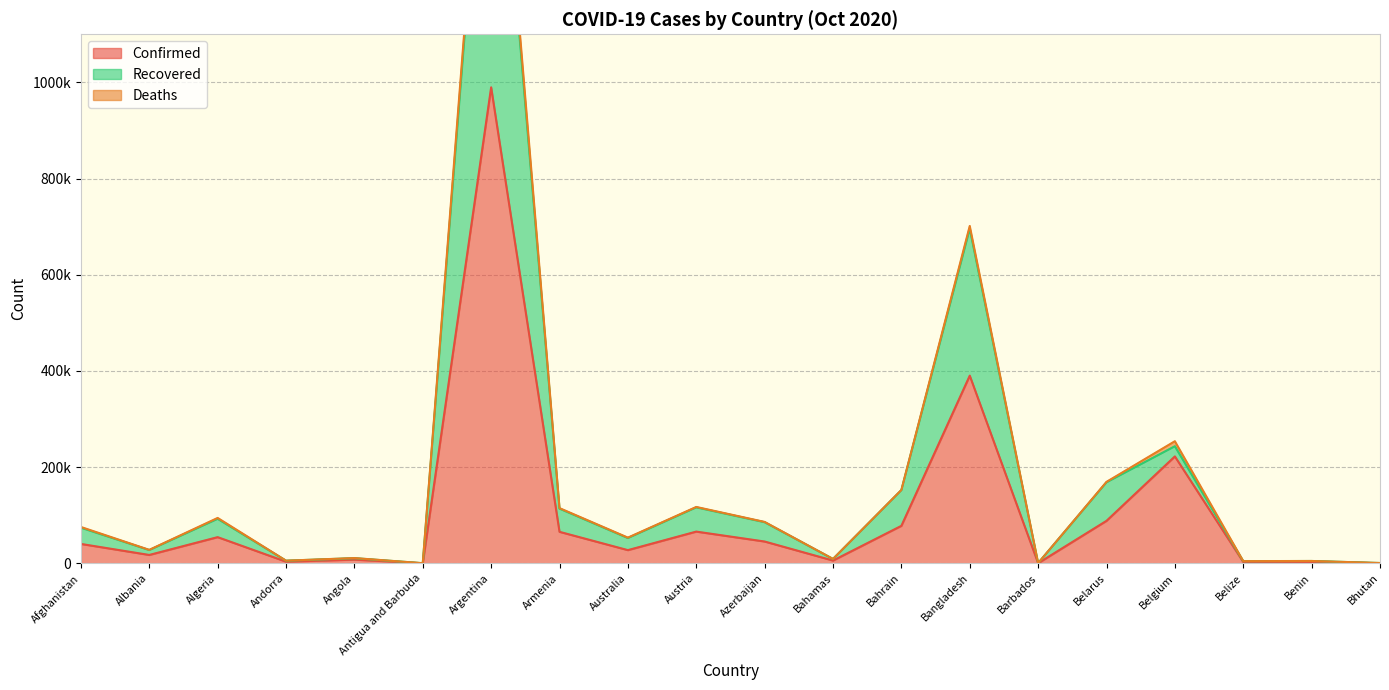

At how many categories does at least one series exceed 852995?

1